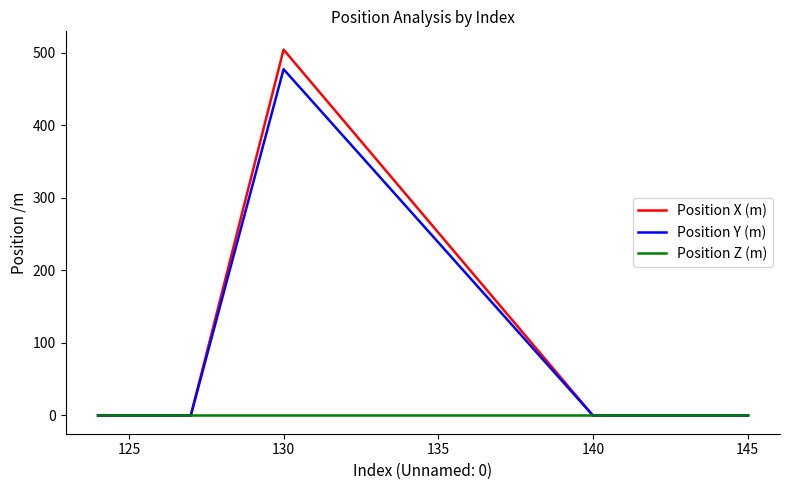

What is the greatest value displayed?

504